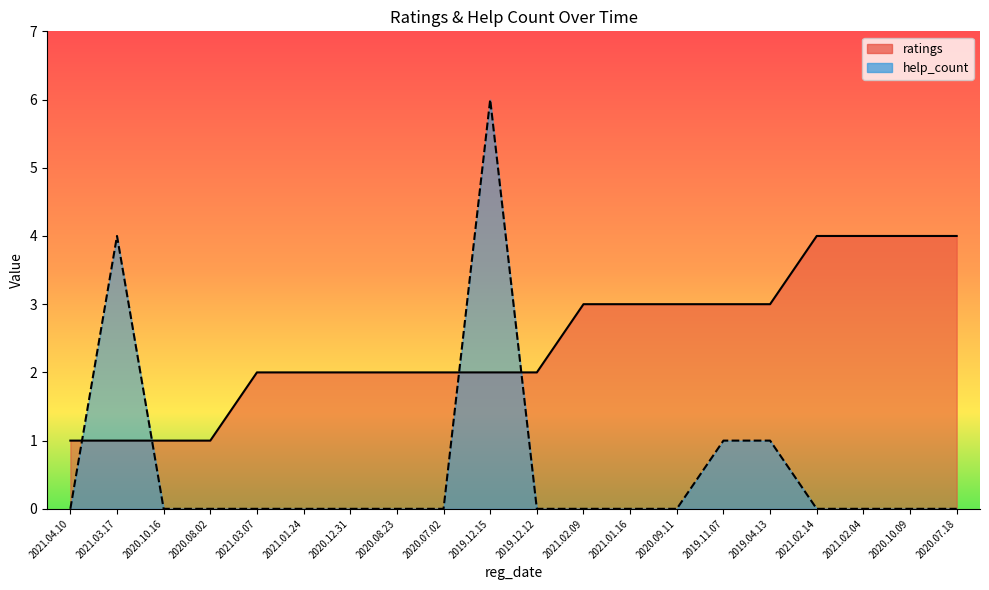

Which category has the highest value in the help_count series?

2019.12.15